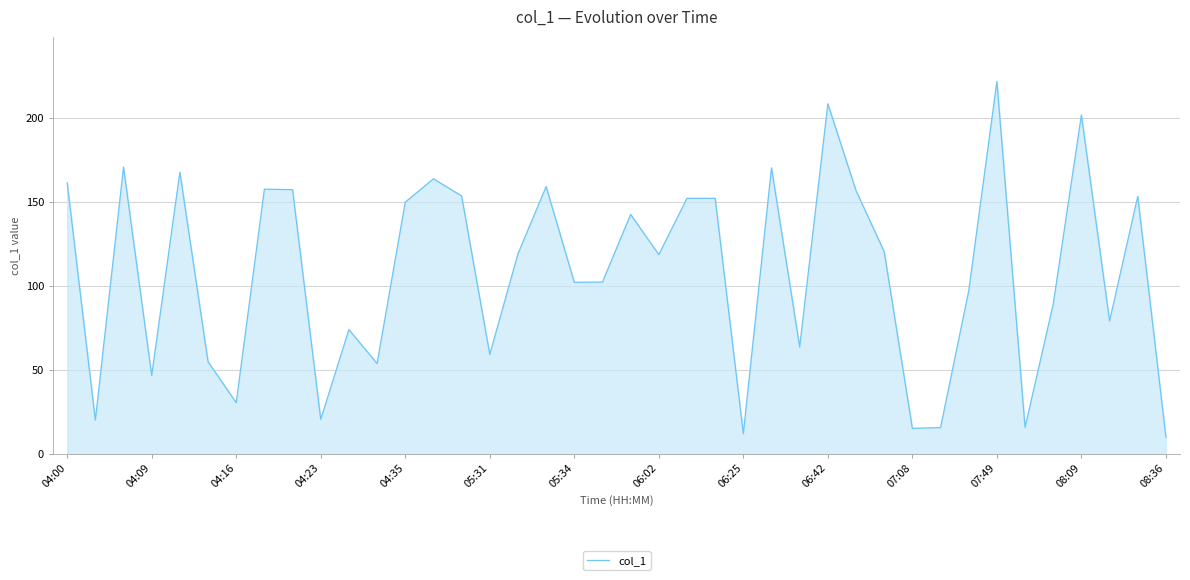

What is the greatest value displayed?

221.7